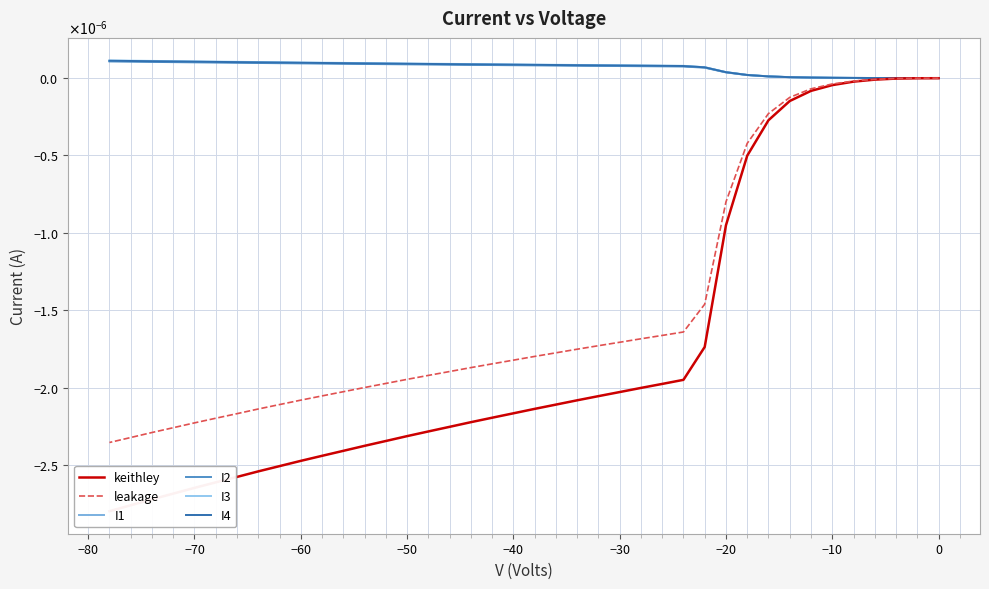

List the series in order of their peak value, highest first.

I3, I4, I1, I2, leakage, keithley